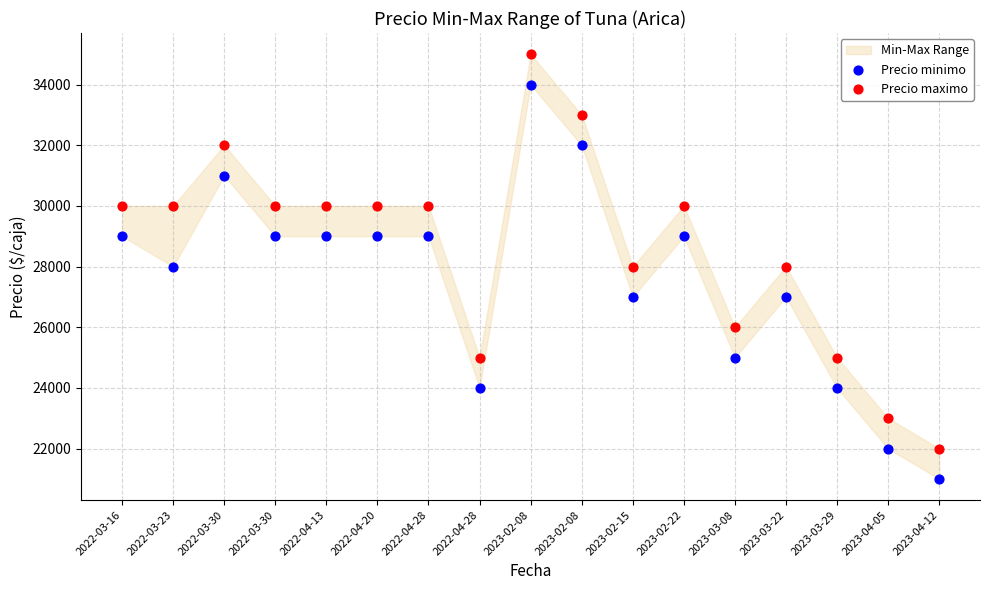

Across all data points, what is the range of Y values (max minus min)?

14000